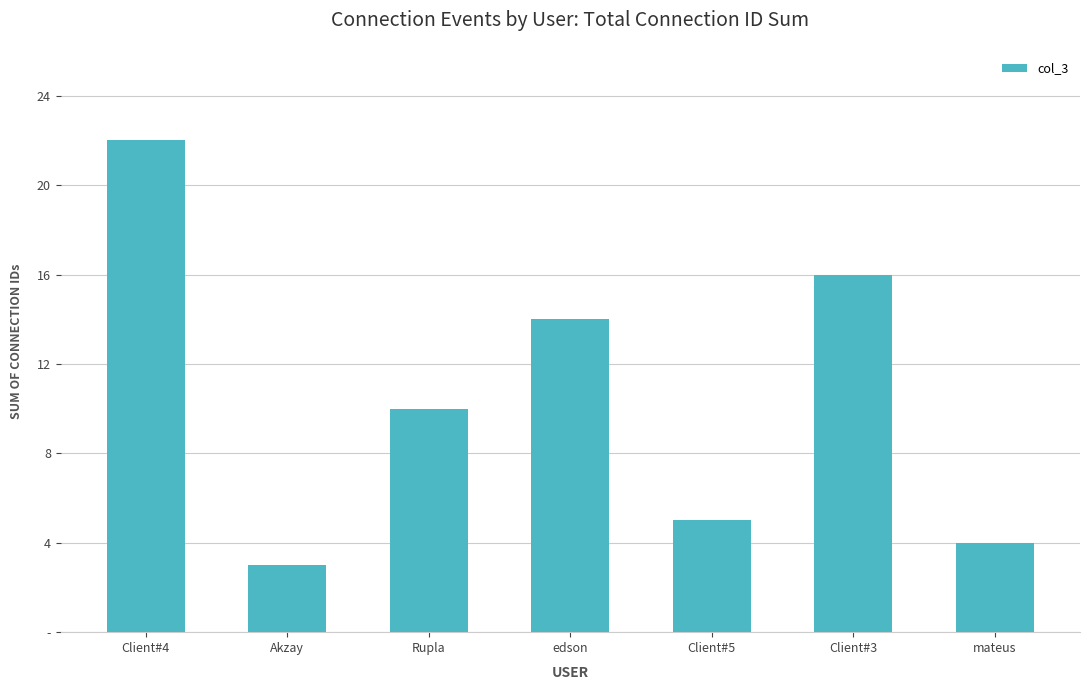

Reading right to left, what are all the values shown in this chart?

4	16	5	14	10	3	22